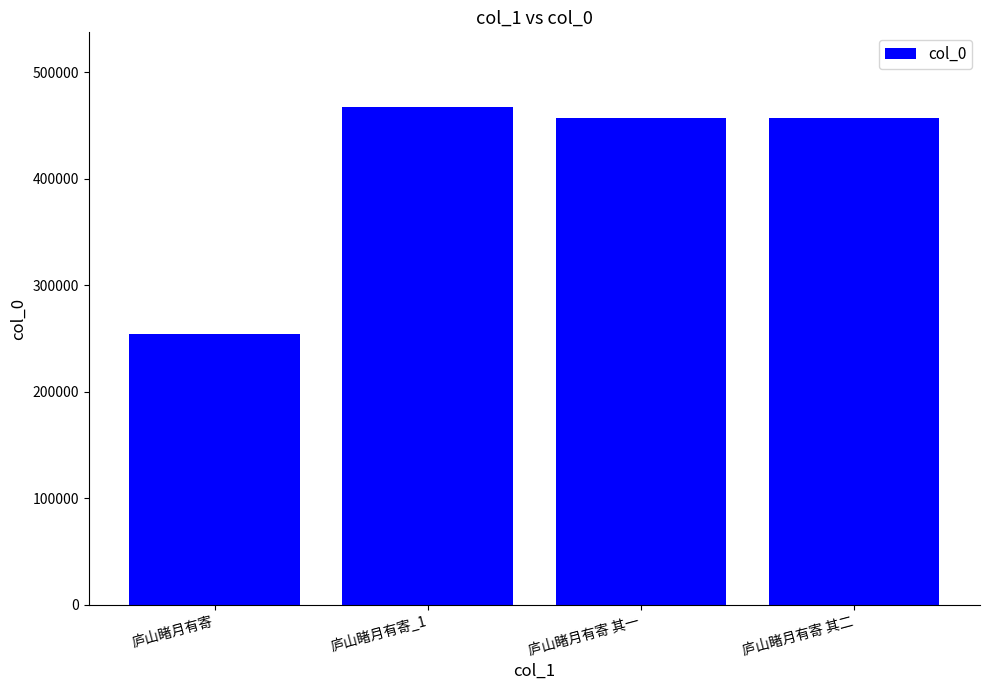

Which has a higher value, 庐山睹月有寄 其一 or 庐山睹月有寄?

庐山睹月有寄 其一